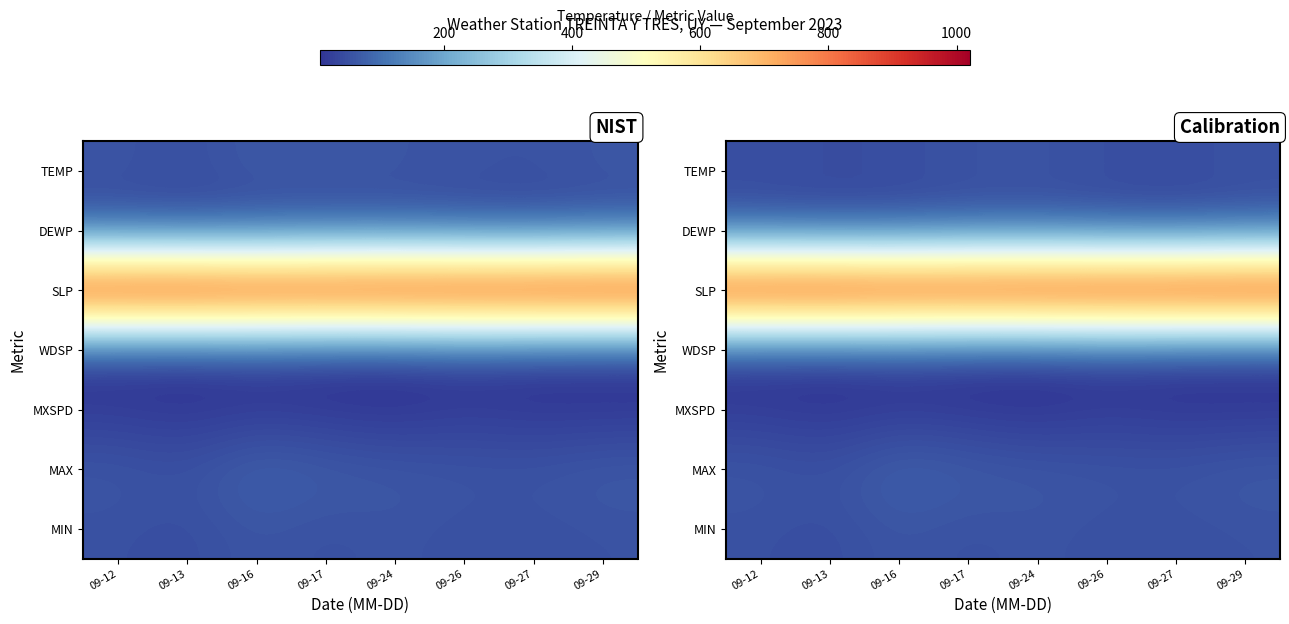

Between 09-26 and 09-24, which is larger?

09-24